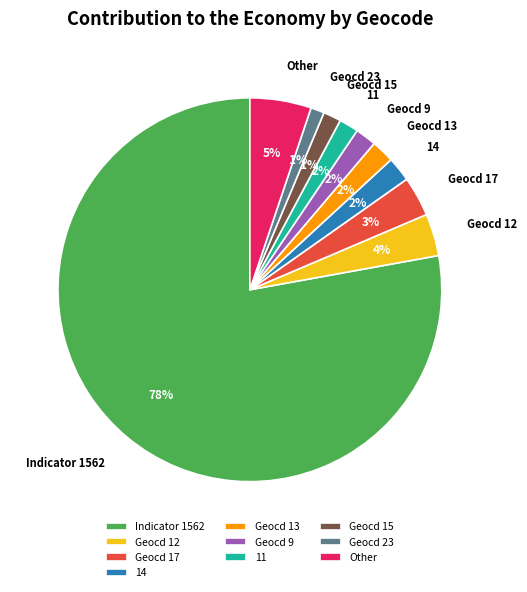

To the nearest percent, what is the average slice percentage?

10%